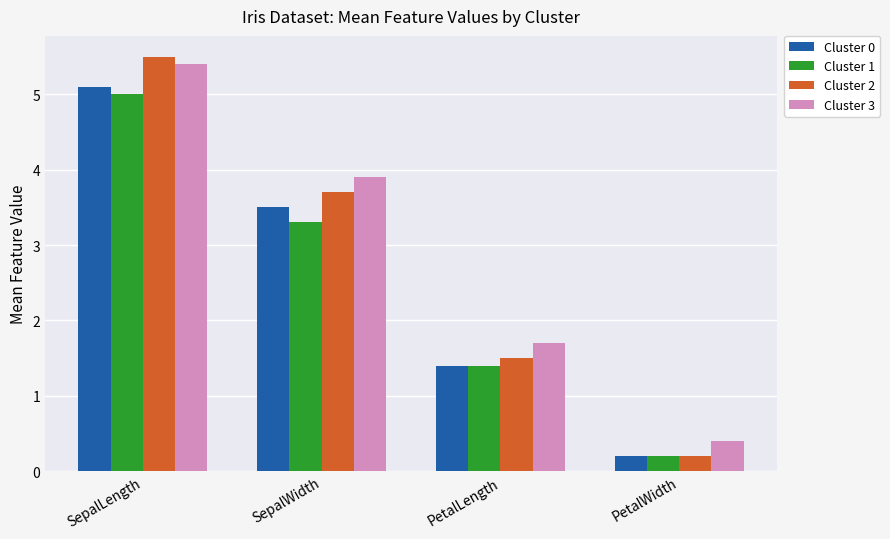

Which series has the largest range (max minus min)?

Cluster 2